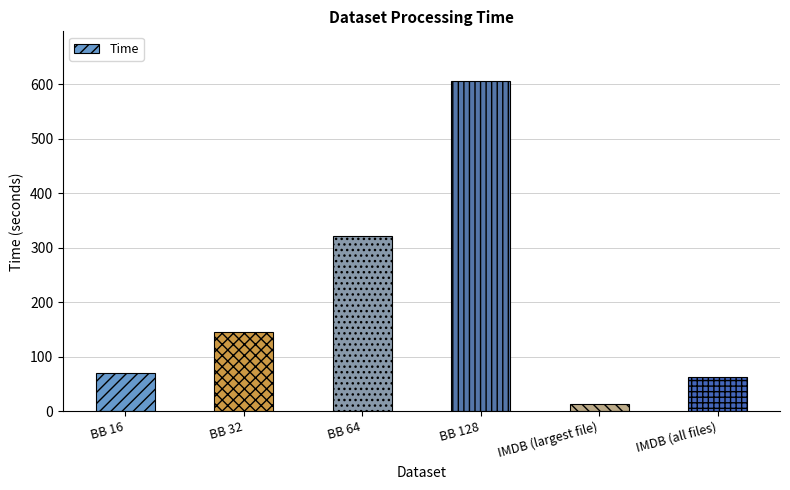

What is the change in value from BB 16 to IMDB (largest file)?

-56.8